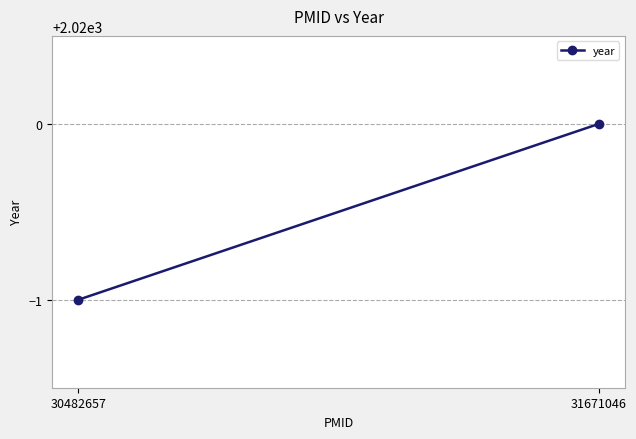

Reading left to right, list all the values displayed in this chart.

30482657=2019	31671046=2020